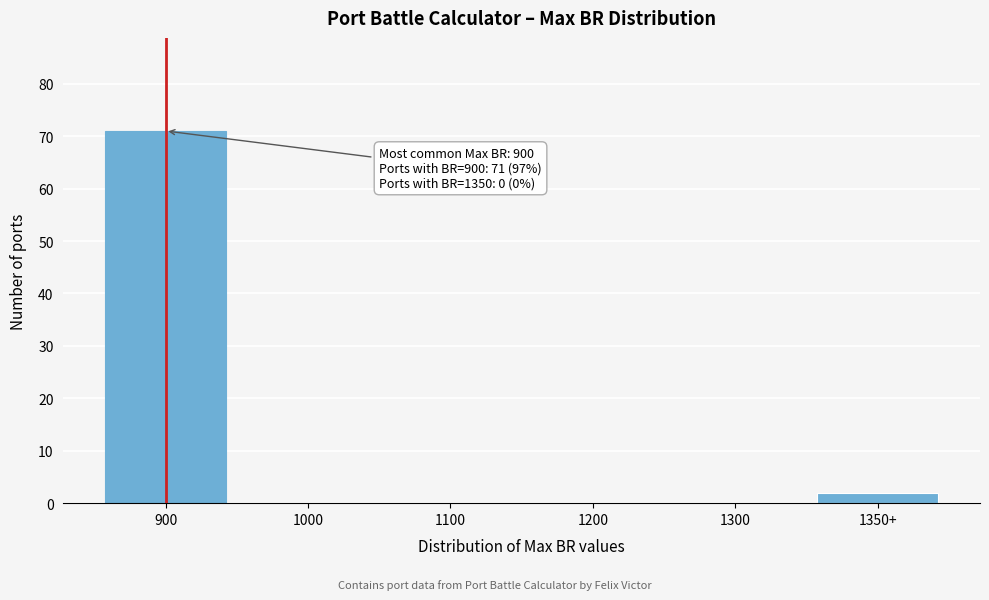

Reading right to left, transcribe all the data shown in this chart.

1350+=2	1300=0	1200=0	1100=0	1000=0	900=71